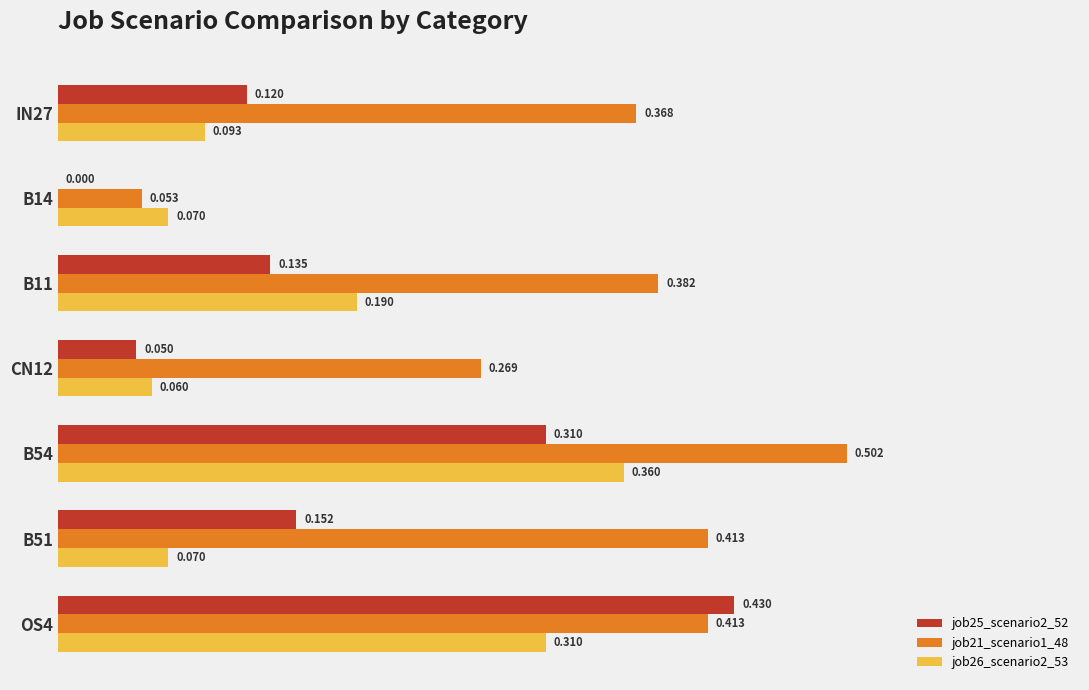

Is the value of job21_scenario1_48 at B51 greater than the value of job26_scenario2_53 at B51?

Yes